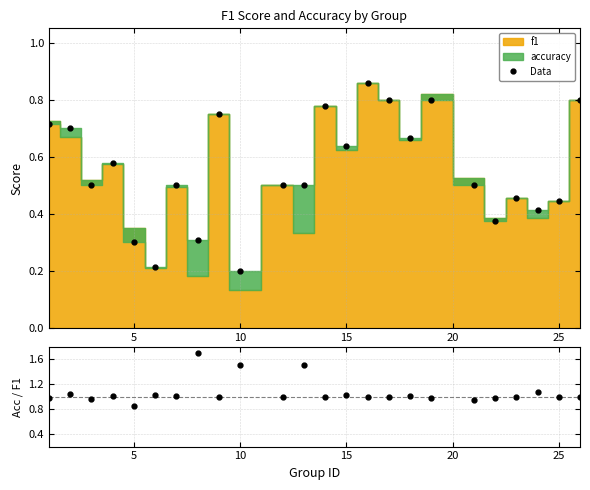

At how many categories does at least one series exceed 1?

11